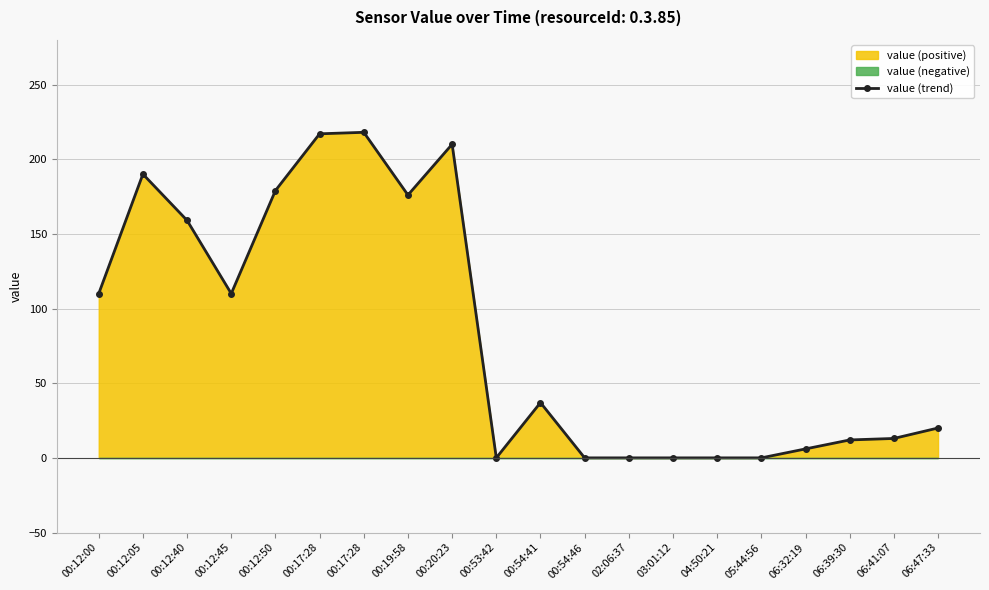

True or false: the data shows 4 at 06:39:30.

False